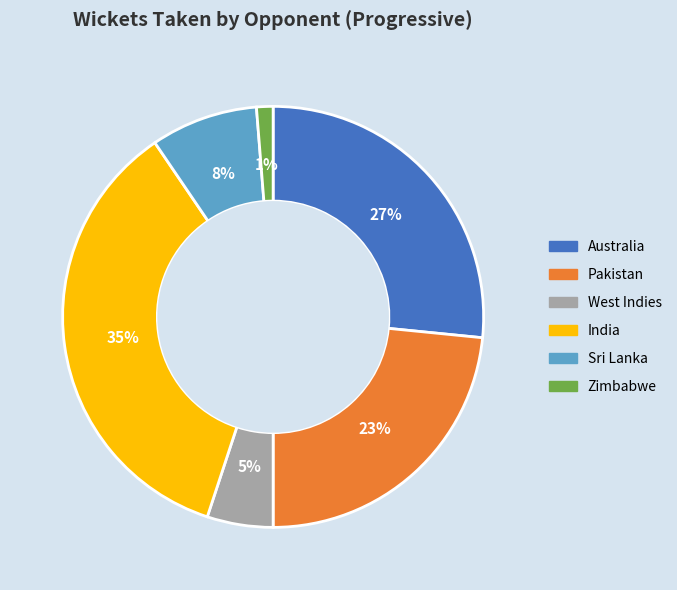

Rank the categories by value from highest to lowest.

India, Australia, Pakistan, Sri Lanka, West Indies, Zimbabwe